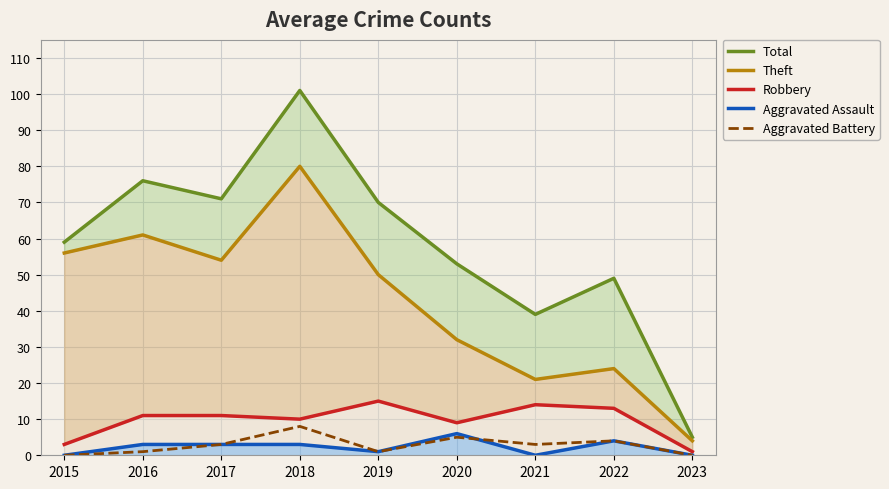

Between 2015 and 2019, which series saw the biggest shift?

Robbery